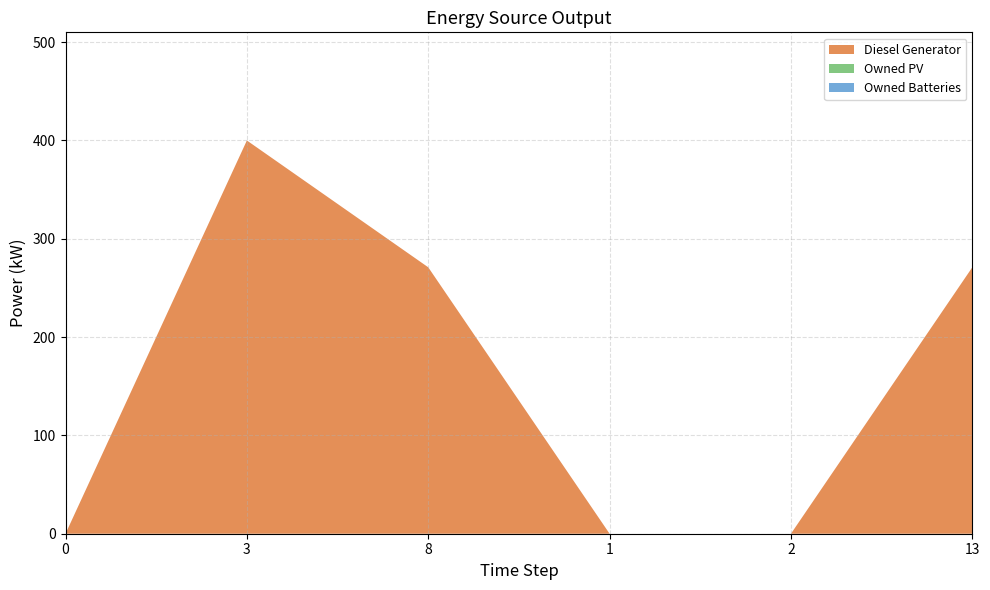

Reading left to right, extract all data points from this chart.

Diesel Generator: 0	400	271	0	0	271
Owned PV: 0	0	0	0	0	0
Owned Batteries: 0	0	0	0	0	0